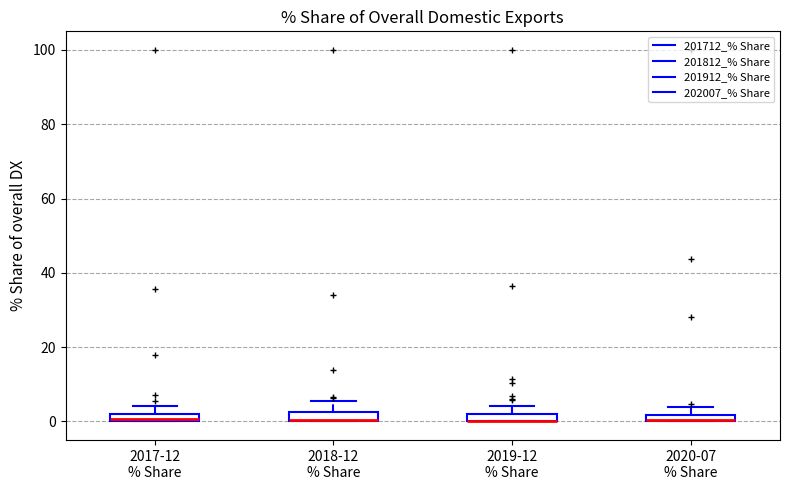

Where is the upper edge of the box for 2020-07 % Share on the y-axis? The values are not printed on the chart, so give them approximately, as read against the axis.

2